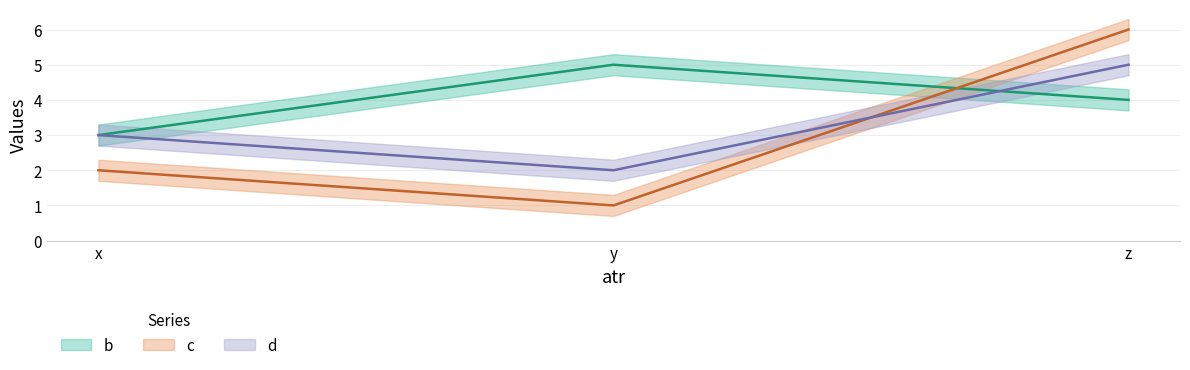

What is the sum of all d values?

10